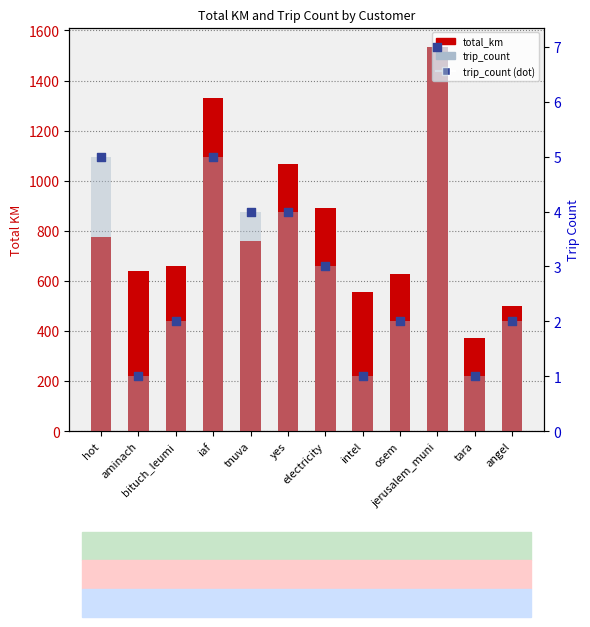

At which category is the sum across all series the highest?

jerusalem_muni